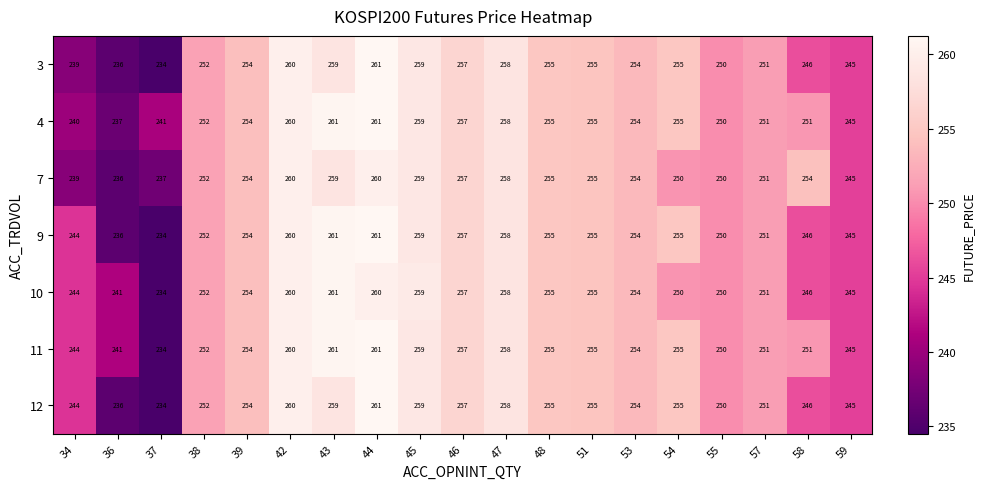

Is the value of 7 at 34 greater than the value of 9 at 38?

No